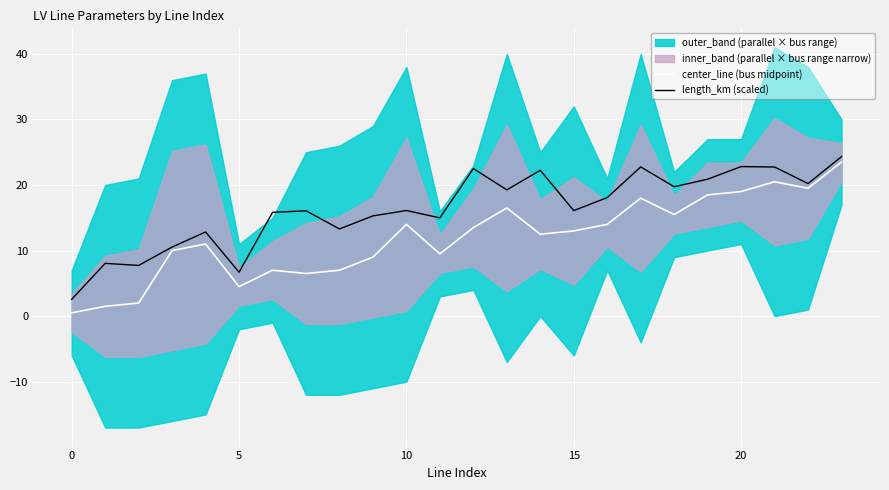

True or false: length_km (scaled) and center_line (bus midpoint) intersect in this chart.

False